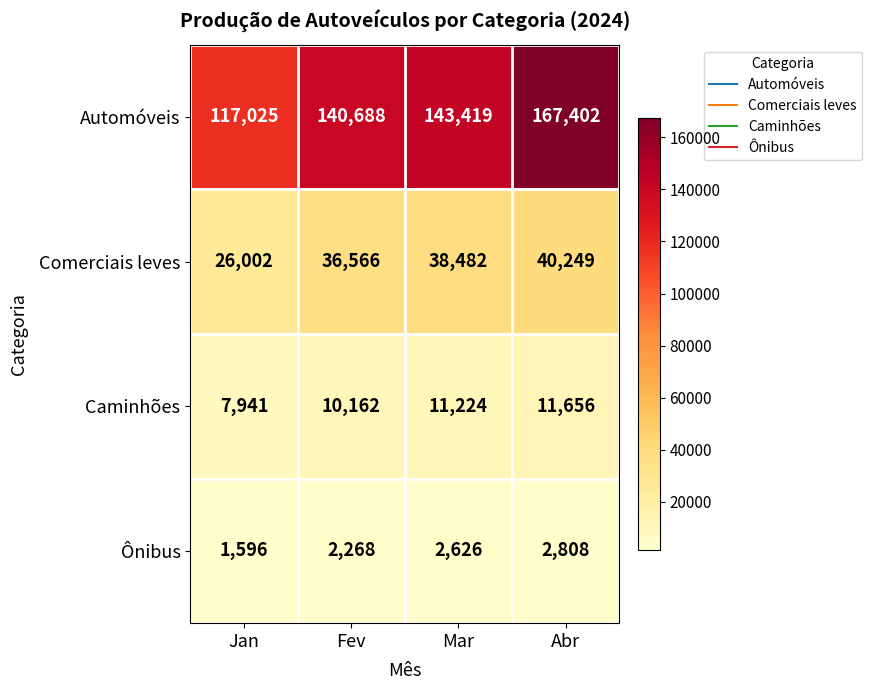

Reading left to right, list all the values displayed in this chart.

Automóveis: 117025	140688	143419	167402
Comerciais leves: 26002	36566	38482	40249
Caminhões: 7941	10162	11224	11656
Ônibus: 1596	2268	2626	2808